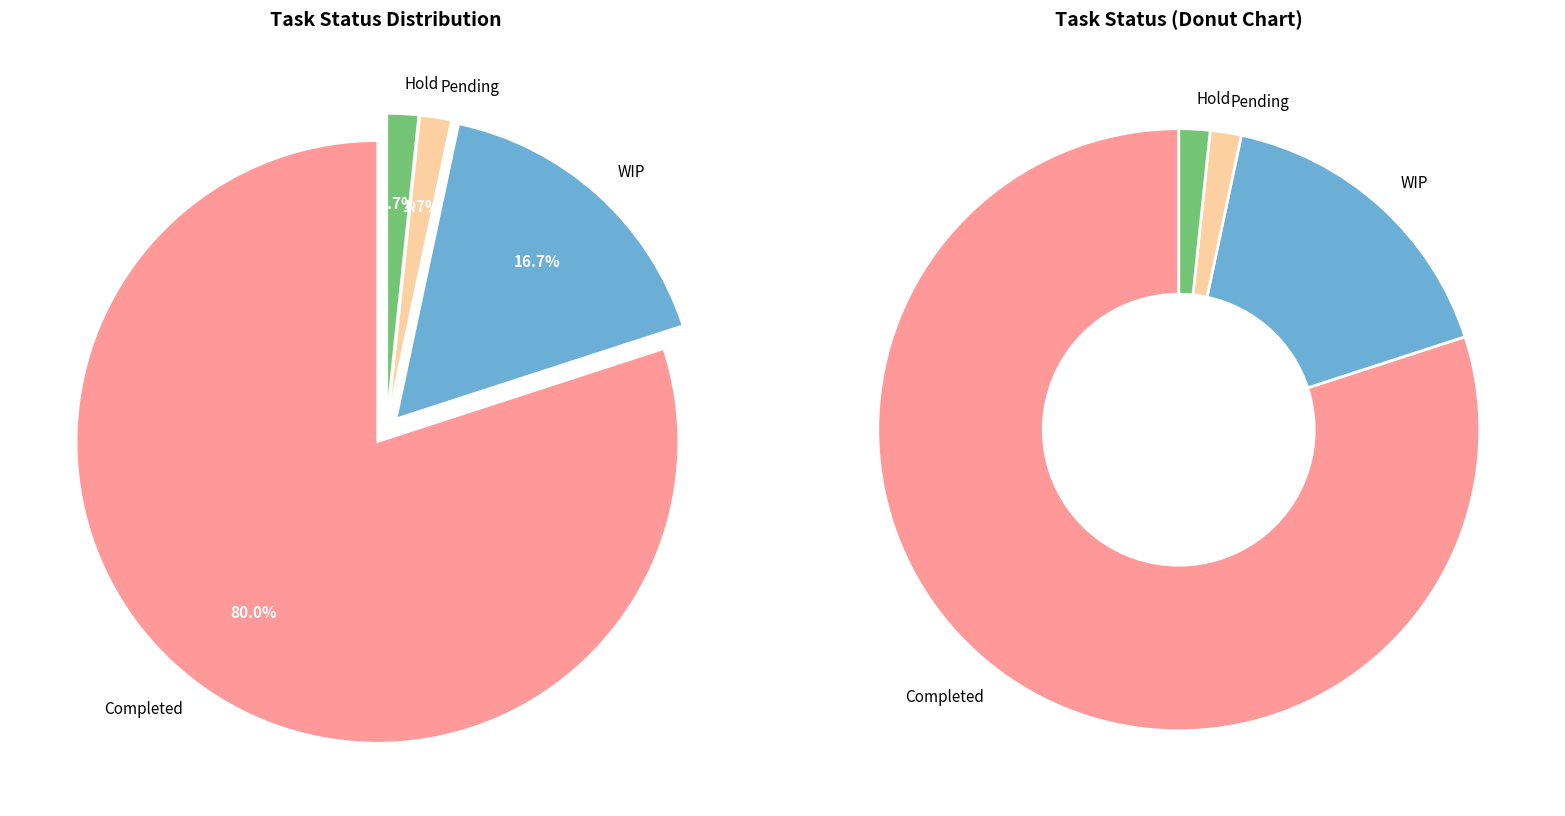

Which category has the smallest portion of the pie?

Pending